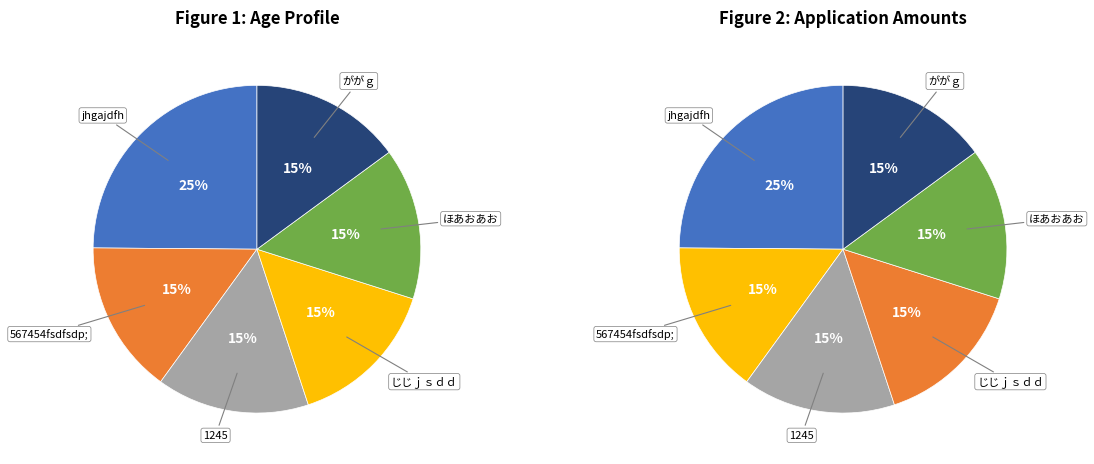

Does ががｇ account for over 50% of the chart?

No